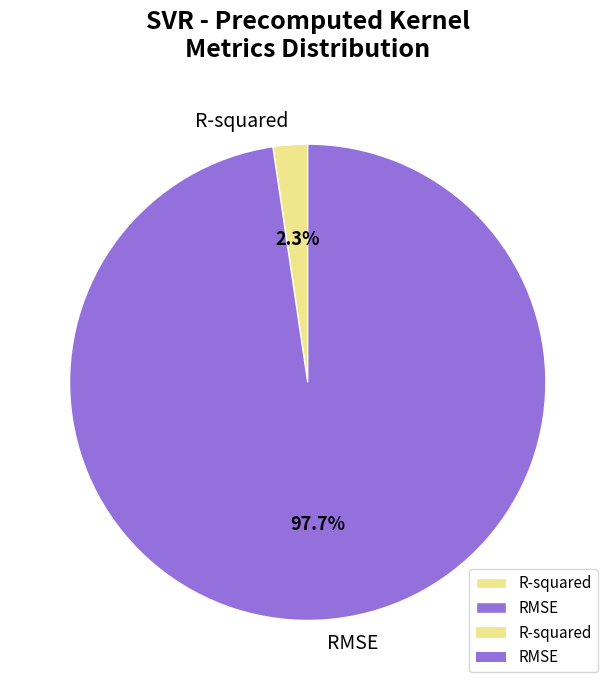

Which slice represents more than half of the pie?

RMSE